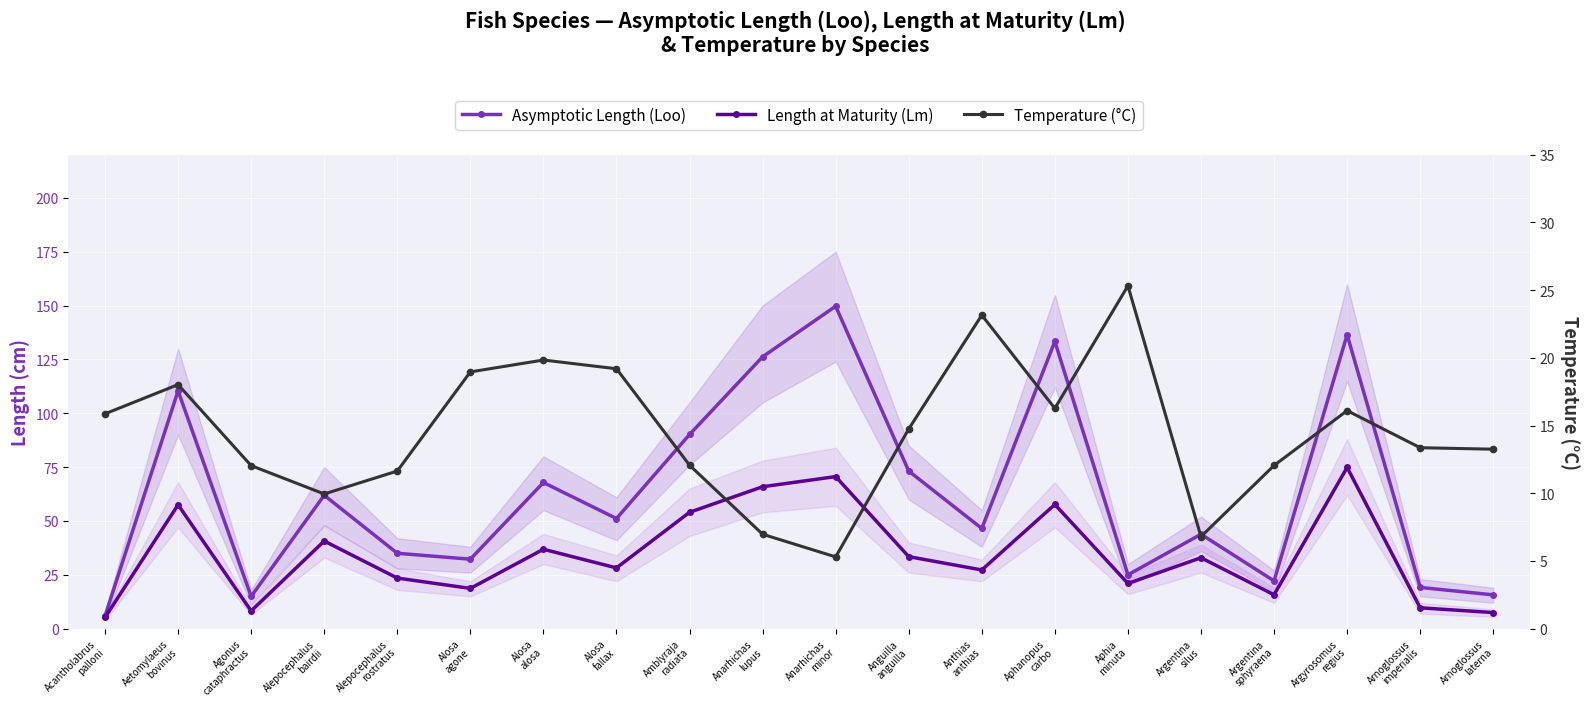

What is the sum of the Temperature (°C) values at Anarhichas
lupus and Argentina
silus?

13.8